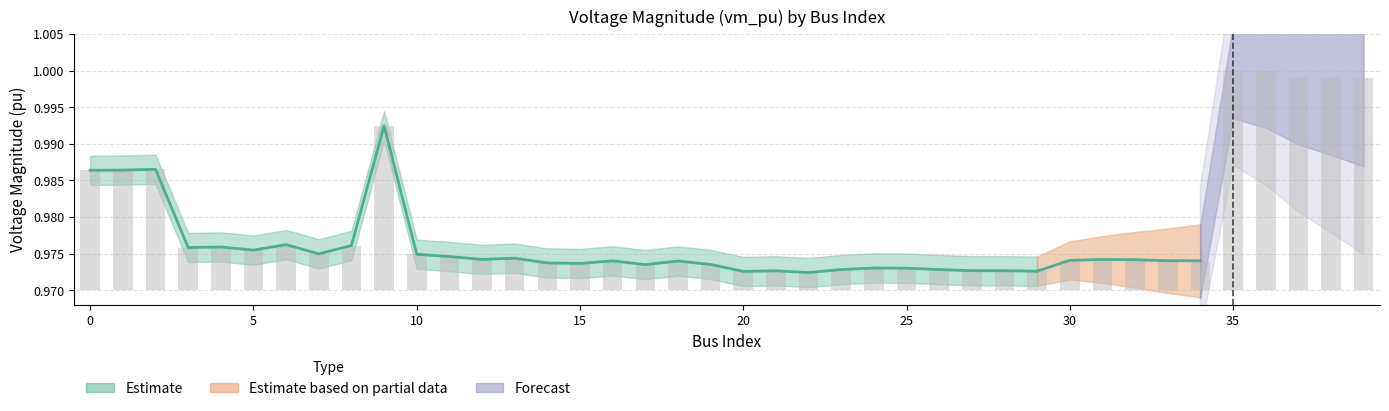

At which category does the chart reach its minimum across all series?

22